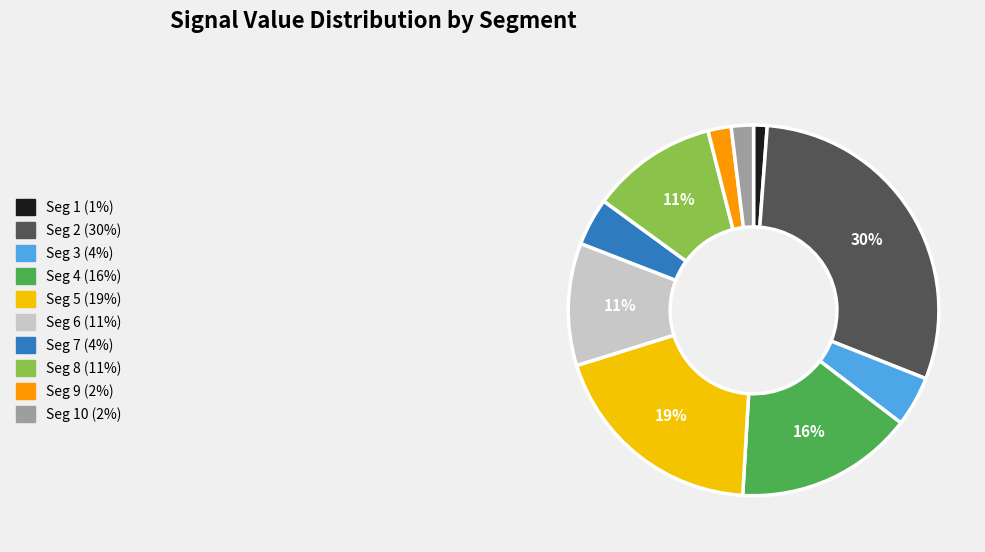

To the nearest percent, what is the average slice percentage?

10%